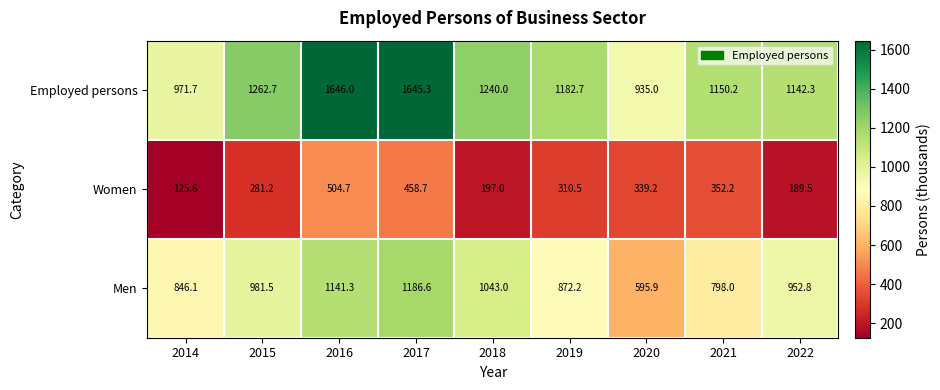

Which category has the highest value in the Men series?

2017